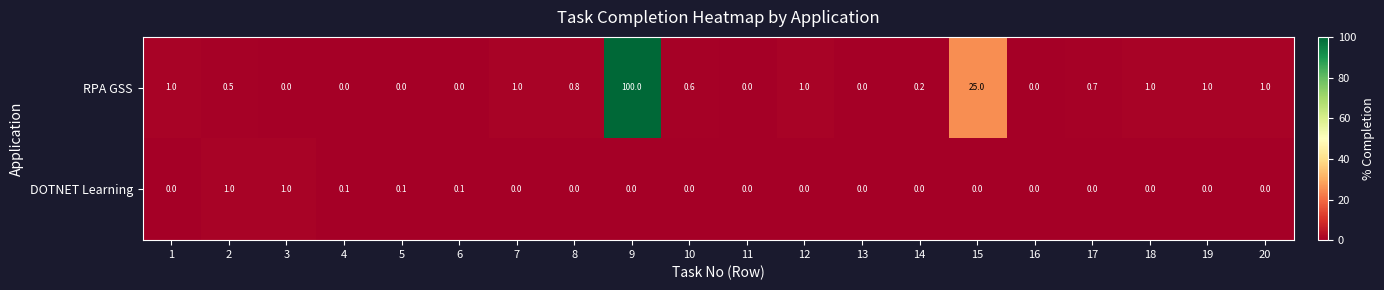

List the series in order of their overall mean, highest first.

RPA GSS, DOTNET Learning